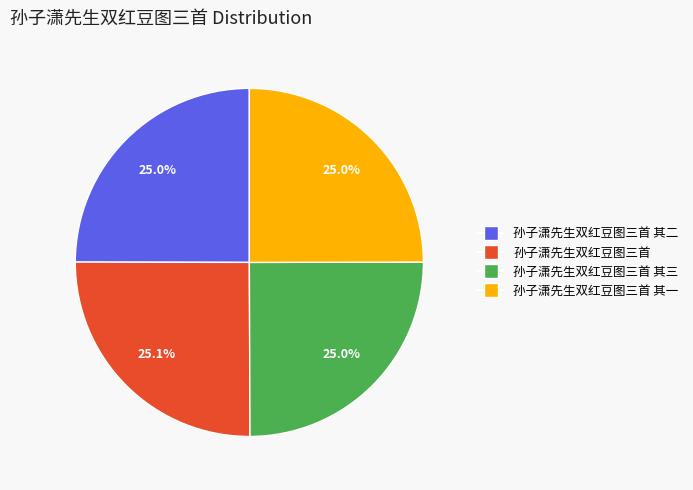

Is there a majority slice in this chart?

No